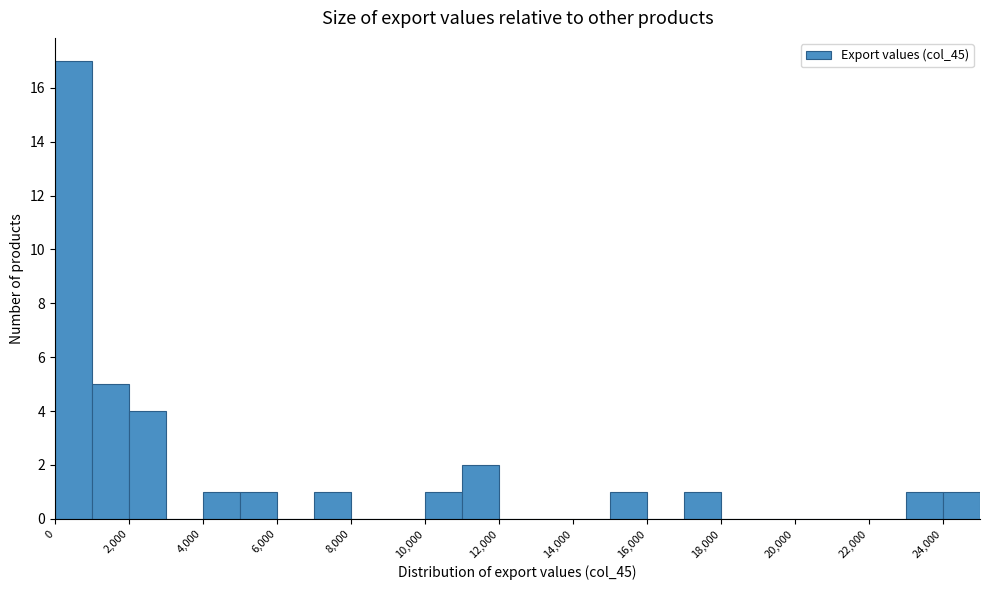

What is the height of the bar covering 23000 to 24000 on the x-axis? The values are not printed on the chart, so give them approximately, as read against the axis.

1